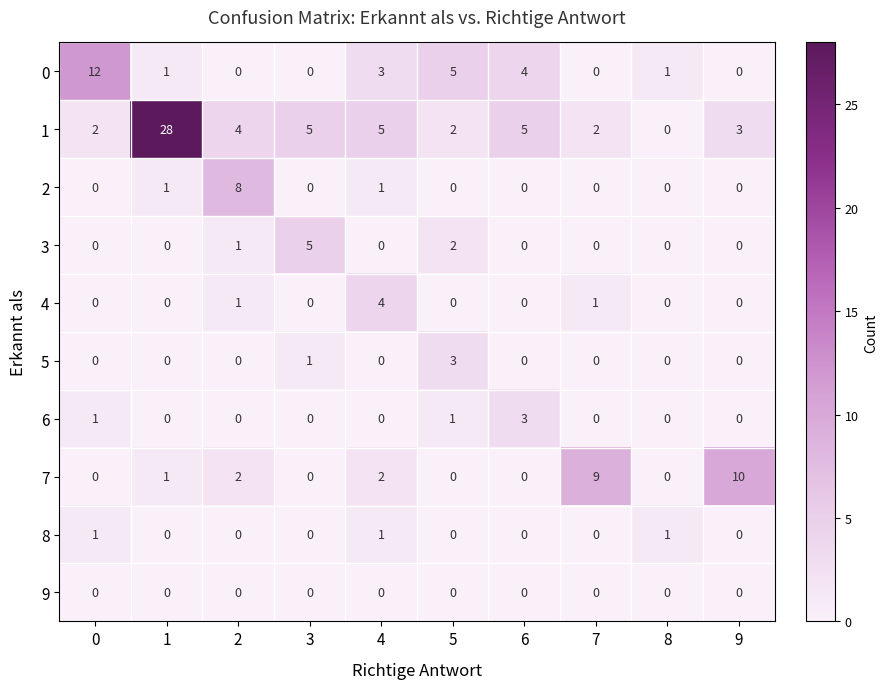

What is the difference between the highest and lowest values at 6?

5